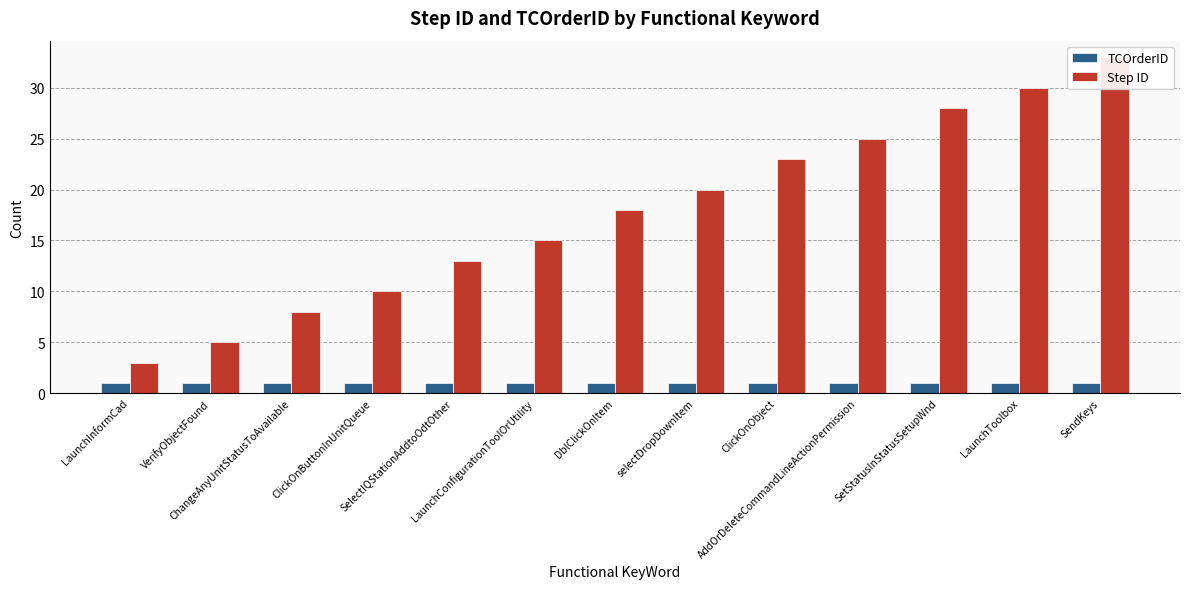

Are the bars grouped side by side (vs. stacked)?

Yes